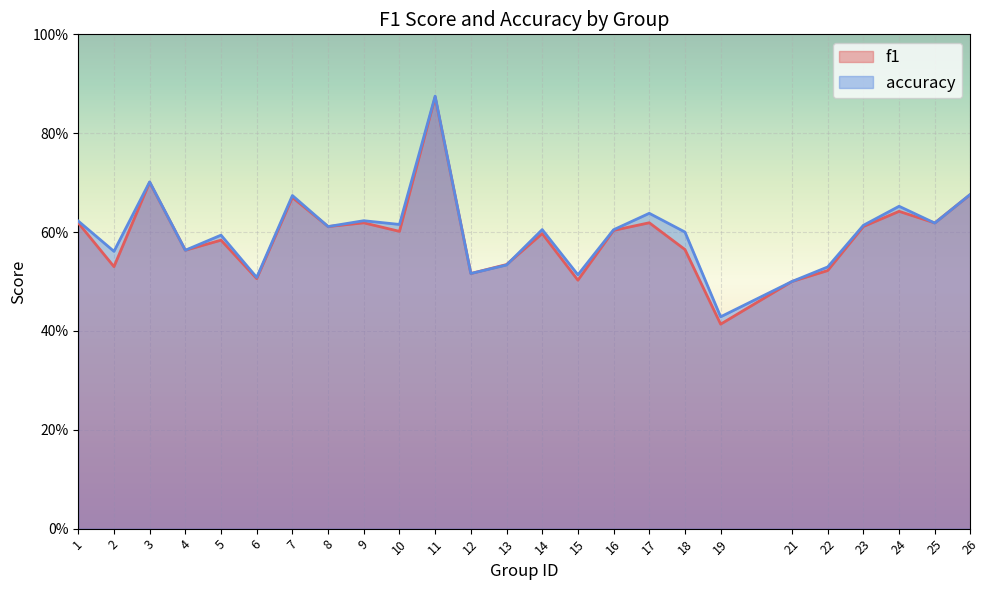

Does the chart display data point markers on the line(s)?

No